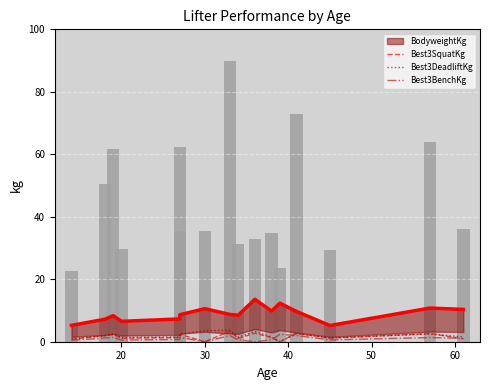

What is the average value of the Best3DeadliftKg series?

2.0